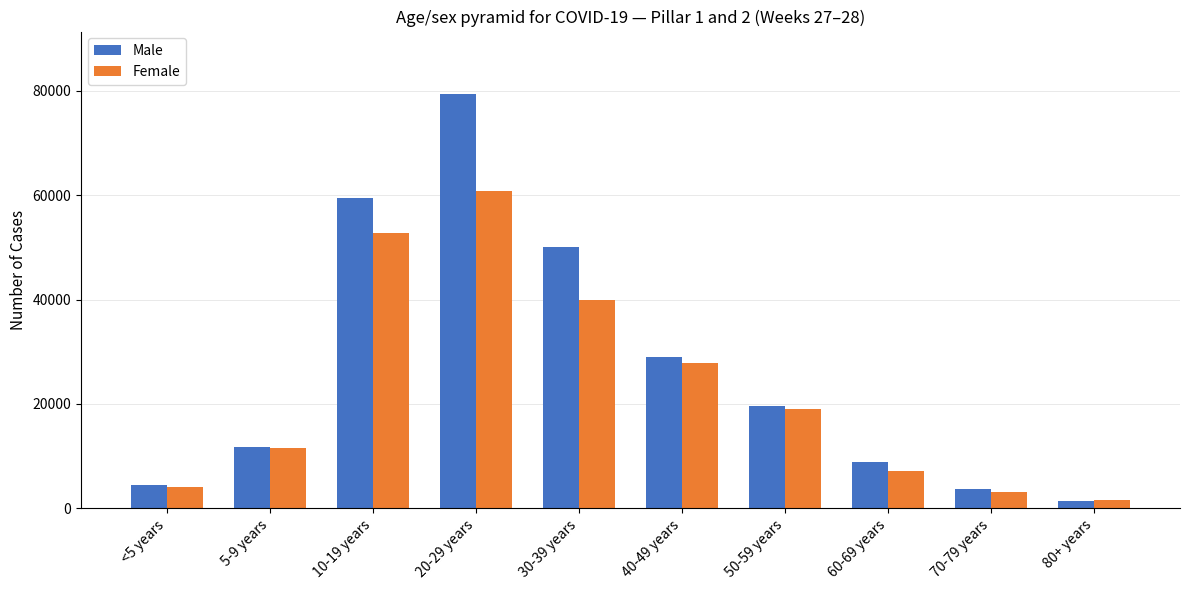

What is the sum of all Female values?

227940